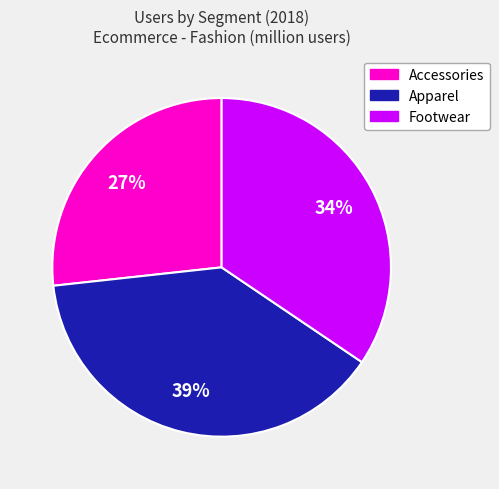

Is the sum of Accessories and Footwear greater than half?

Yes